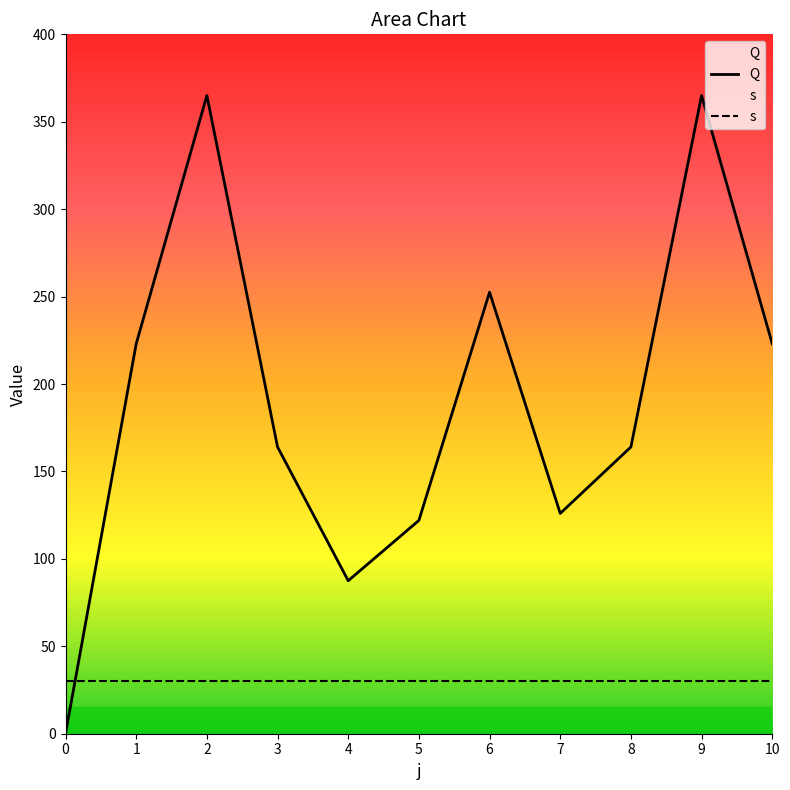

Which has a higher value, 9 or 4?

9